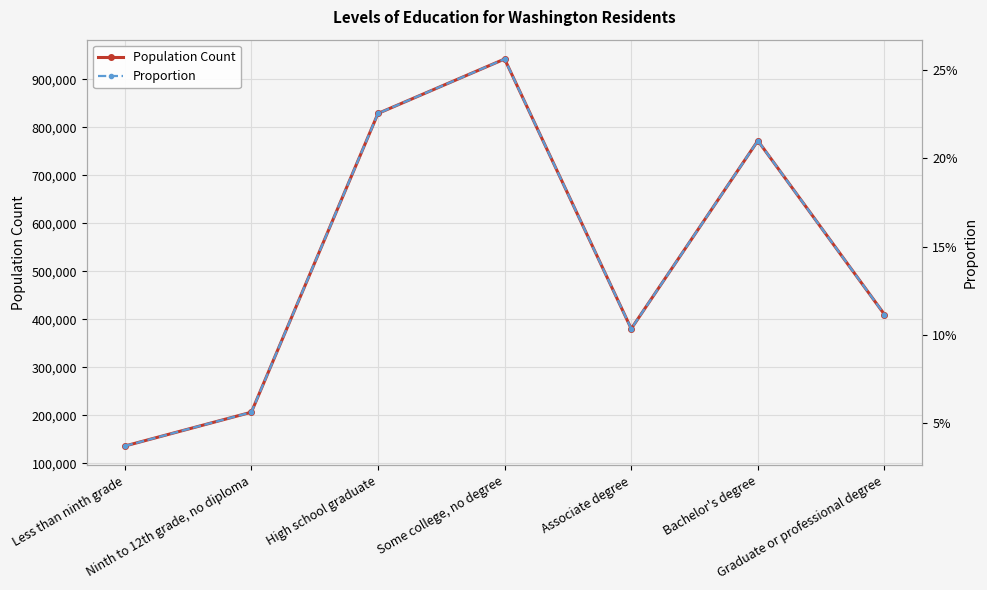

At which category does Proportion reach its first local valley?

Associate degree